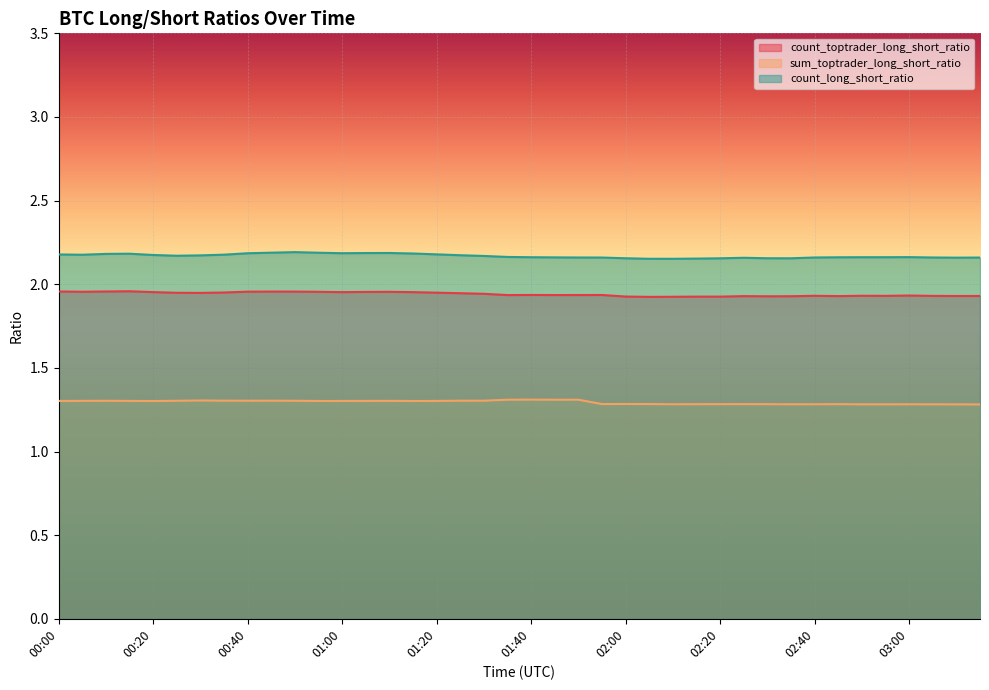

The count_toptrader_long_short_ratio series shows 0.8 at 02:30. True or false?

False